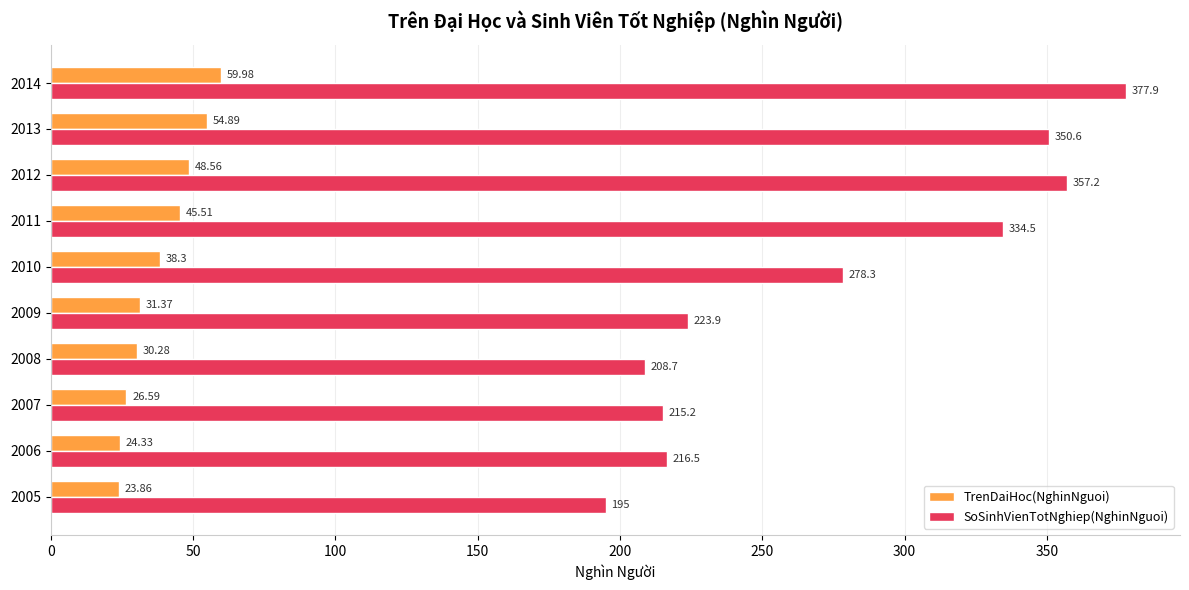

Which series has the largest total across all categories?

SoSinhVienTotNghiep(NghinNguoi)